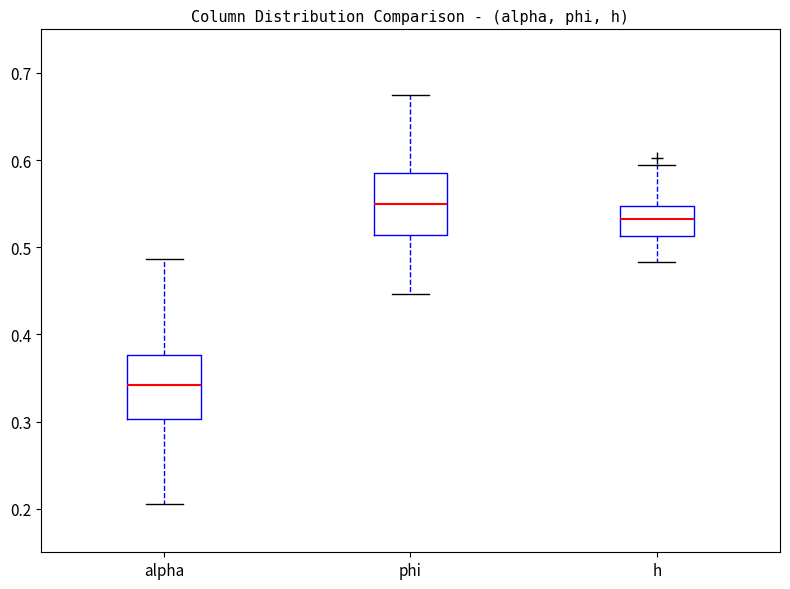

Reading left to right, transcribe this box plot: for each box, give where its median line is, the range the box spans, and where its two whiskers end, as read against the y-axis. The values are not printed on the chart, so give them approximately, as read against the axis.

alpha: median 0.34, box 0.30 to 0.38, whiskers 0.21 to 0.49
phi: median 0.55, box 0.51 to 0.59, whiskers 0.45 to 0.67
h: median 0.53, box 0.51 to 0.55, whiskers 0.48 to 0.59